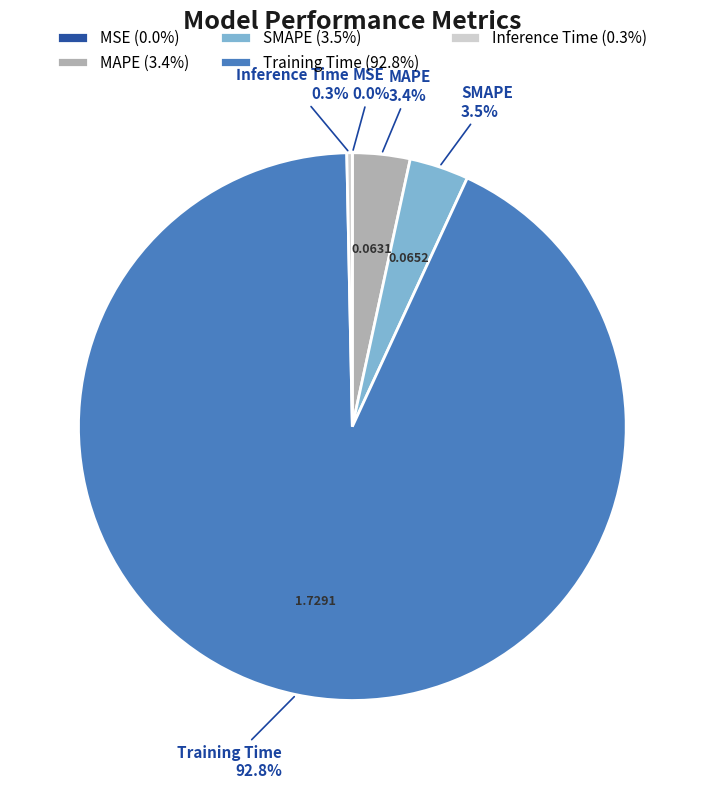

Is there any slice that represents more than half of the pie?

Yes